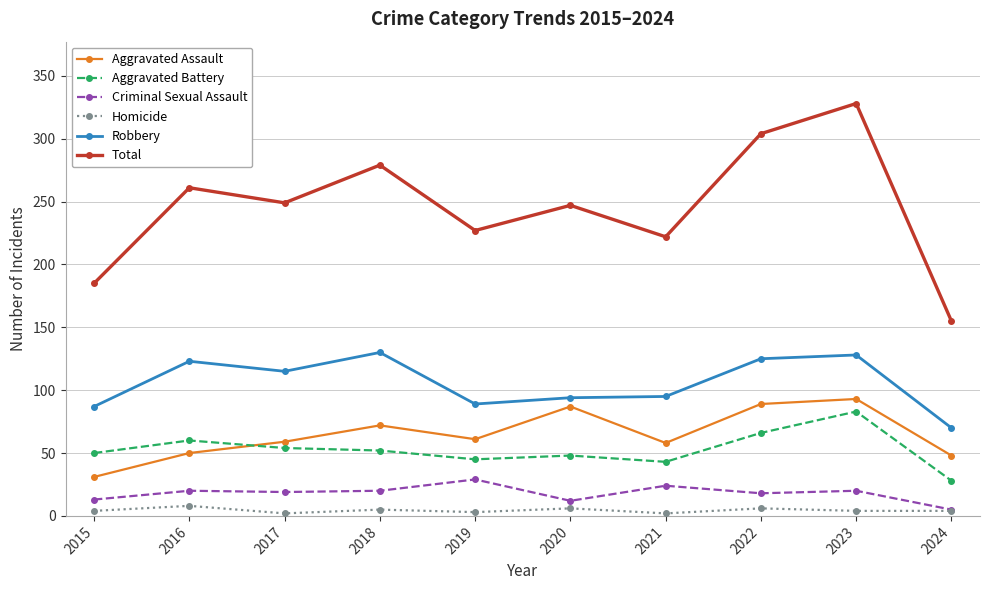

Count the number of categories in the chart.

10